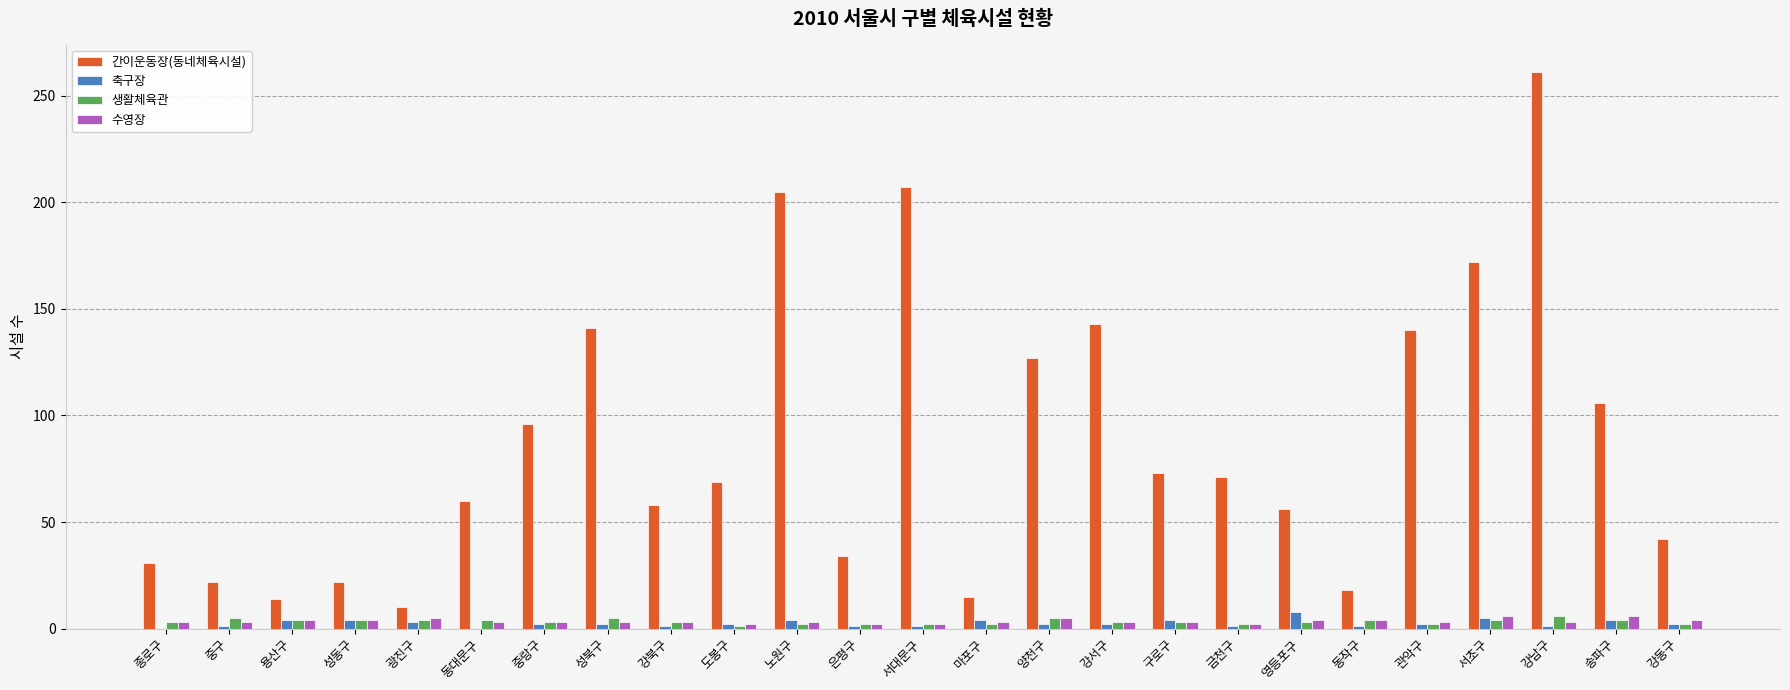

True or false: 간이운동장(동네체육시설) has a value of 141 at 성북구.

True